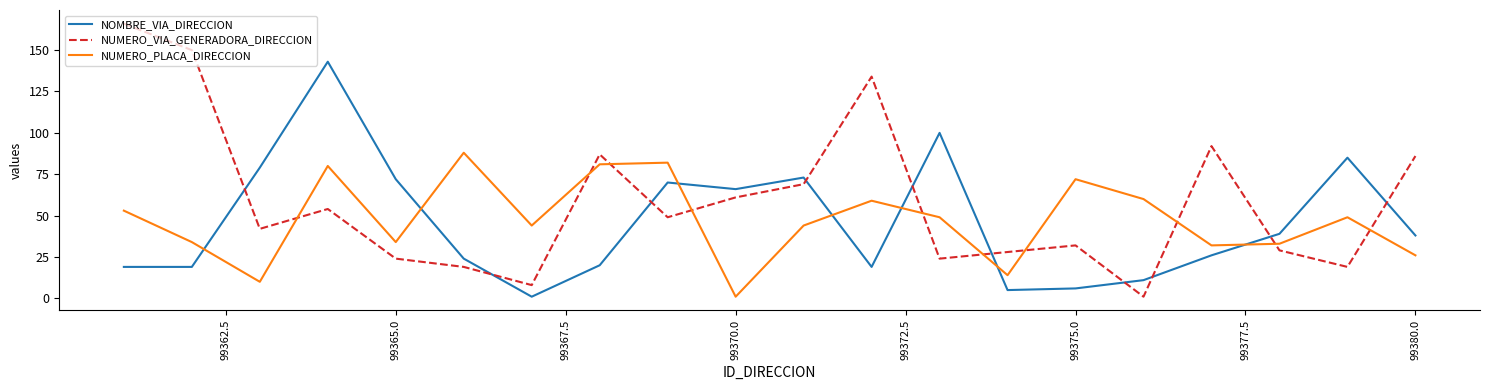

What is the minimum value for NUMERO_PLACA_DIRECCION?

1